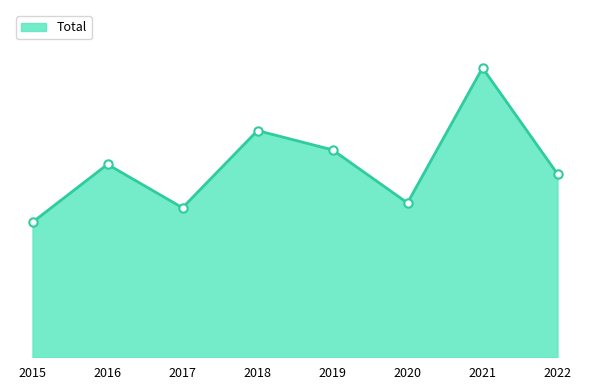

Is this an area chart (filled region under the line)?

Yes